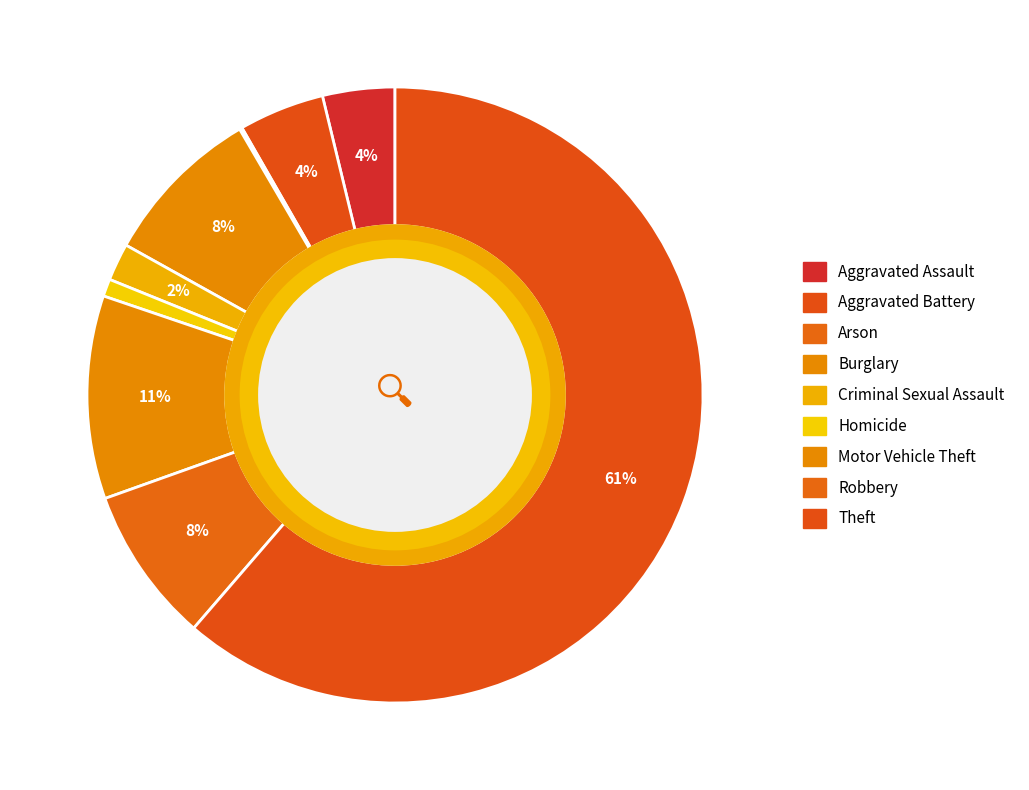

Which category has the biggest portion of the pie?

Theft